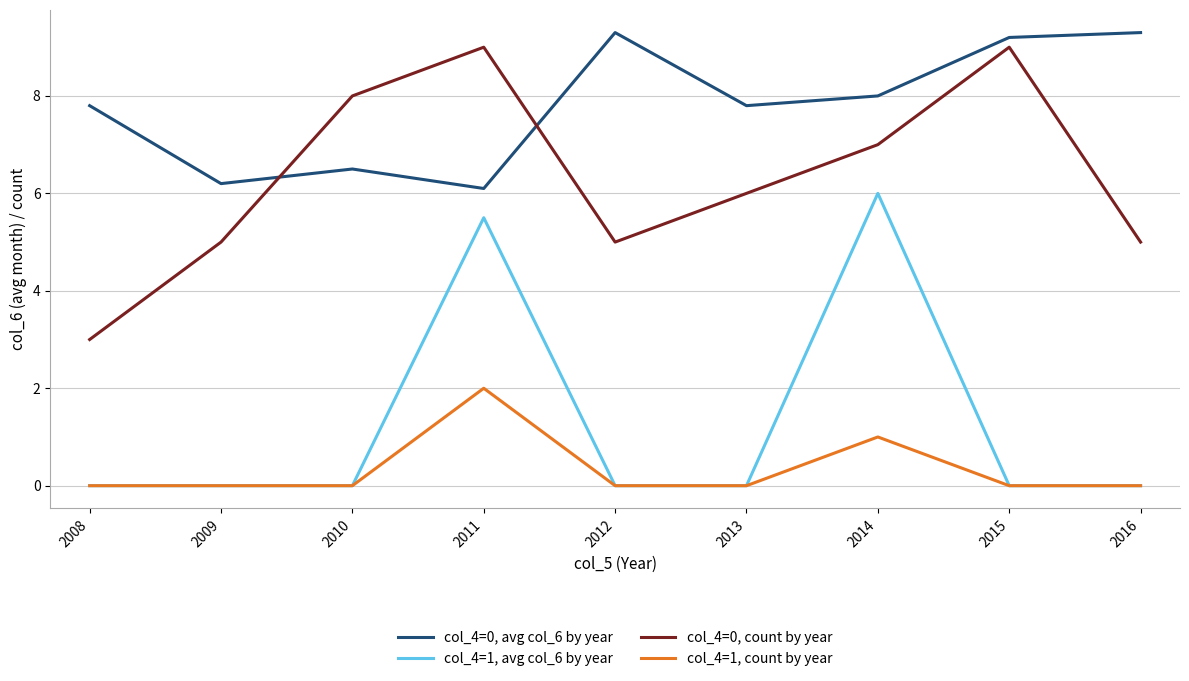

True or false: col_4=1, avg col_6 by year has a value of 0.0 at 2010.

True